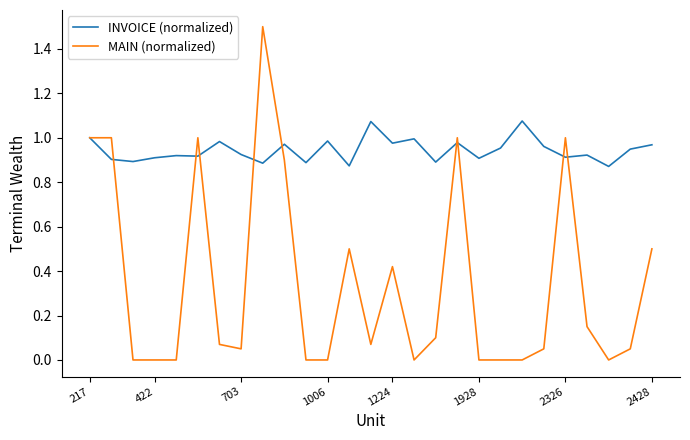

What is the maximum value for MAIN (normalized)?

1.5